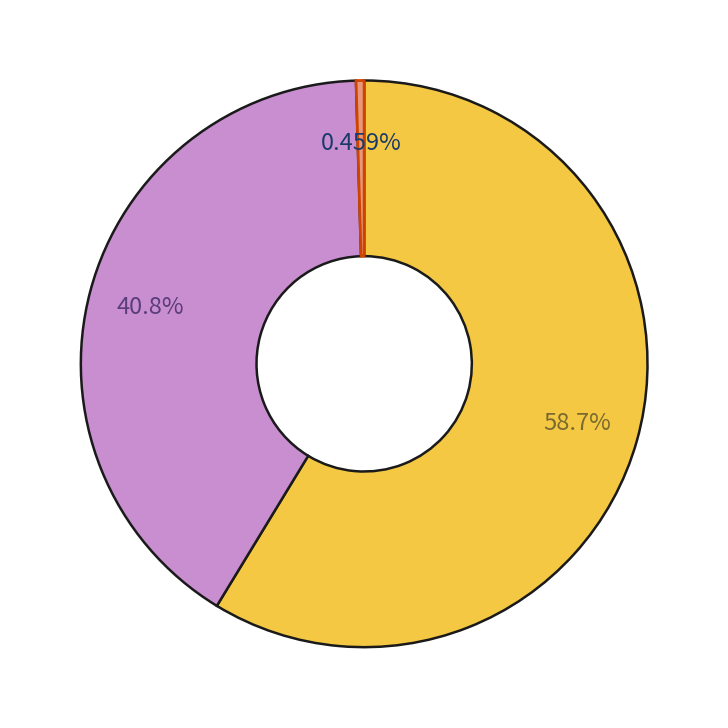

Is there a majority slice in this chart?

Yes